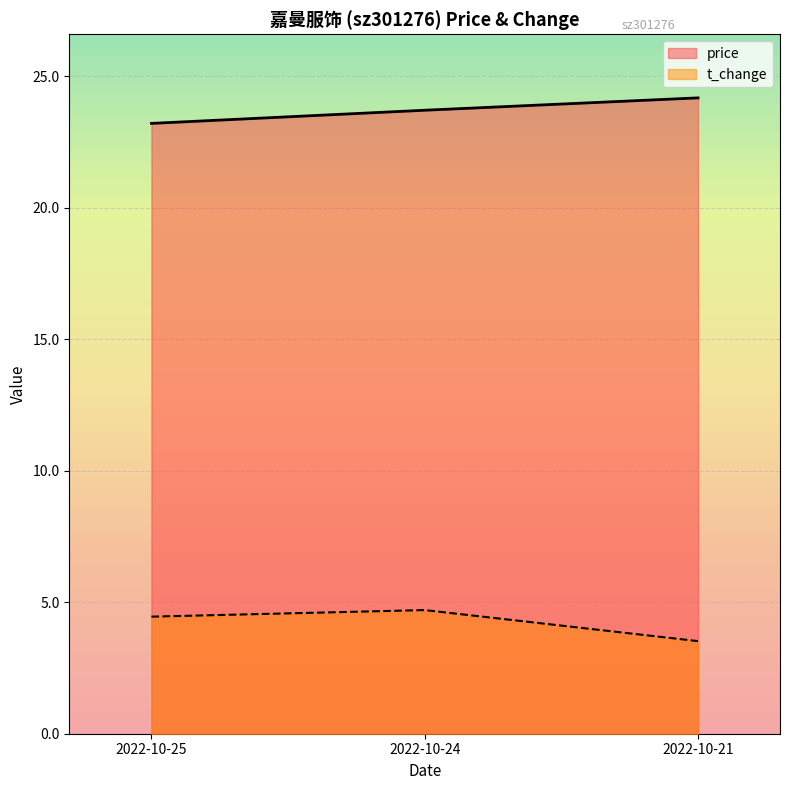

Between 2022-10-24 and 2022-10-21, which series saw the biggest shift?

t_change